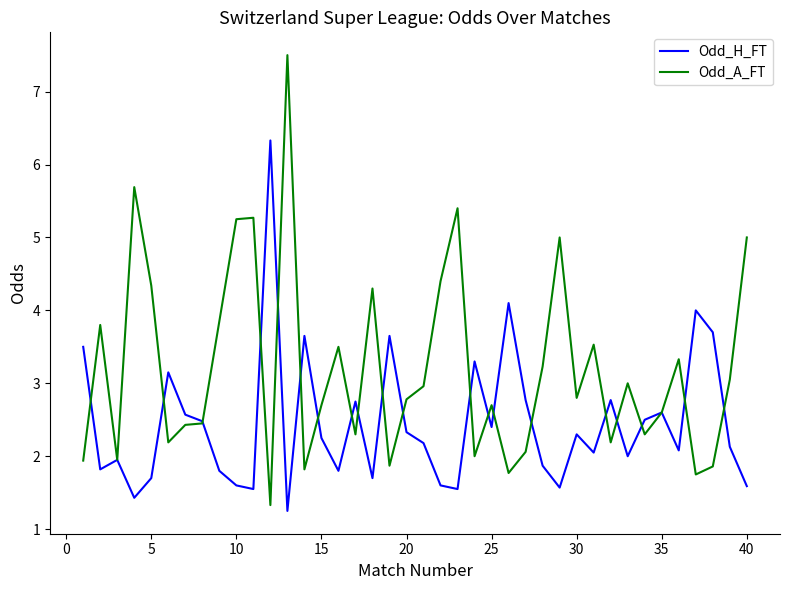

Which series has the largest range (max minus min)?

Odd_A_FT